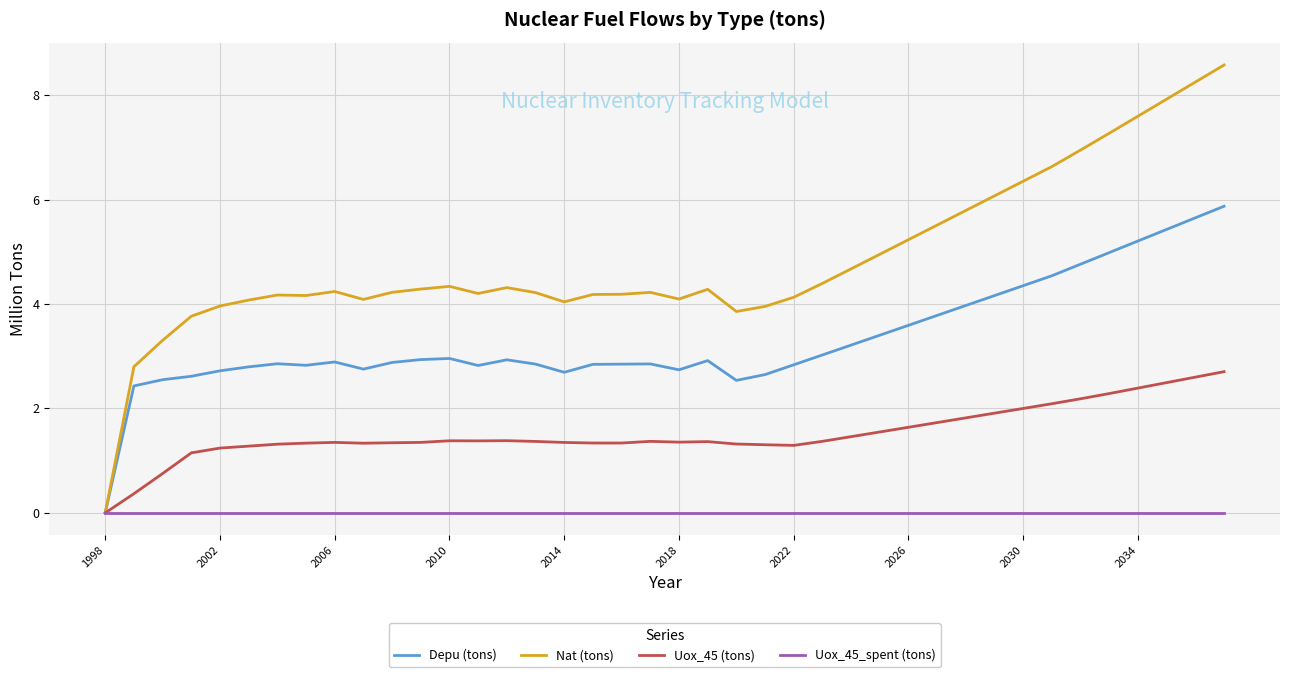

How many distinct data groups are displayed?

4